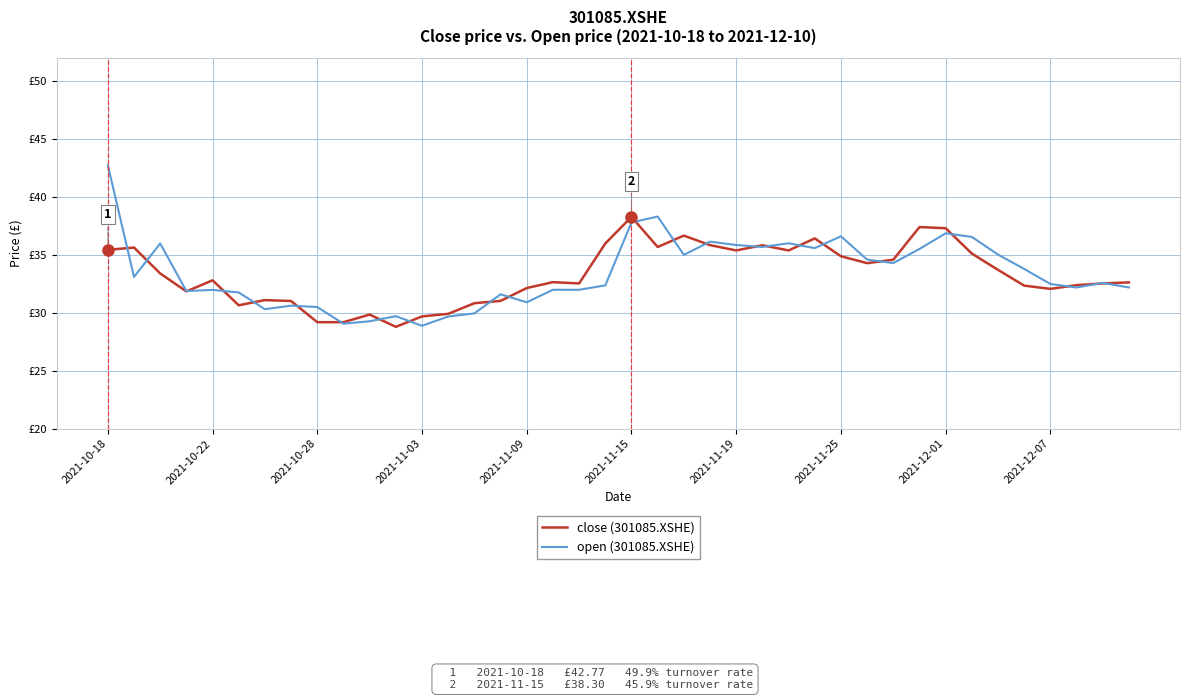

True or false: open (301085.XSHE) and close (301085.XSHE) cross at least once.

True